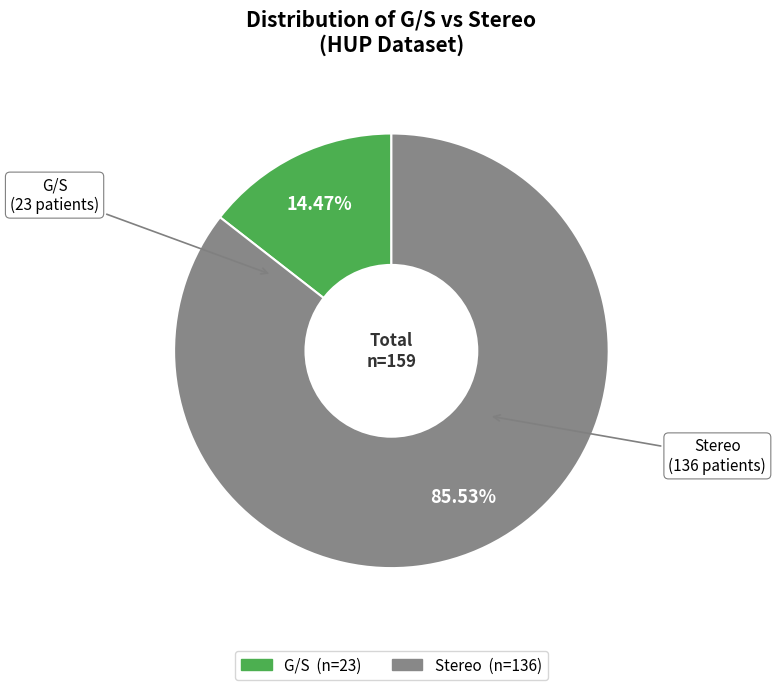

Which category accounts for the majority?

Stereo